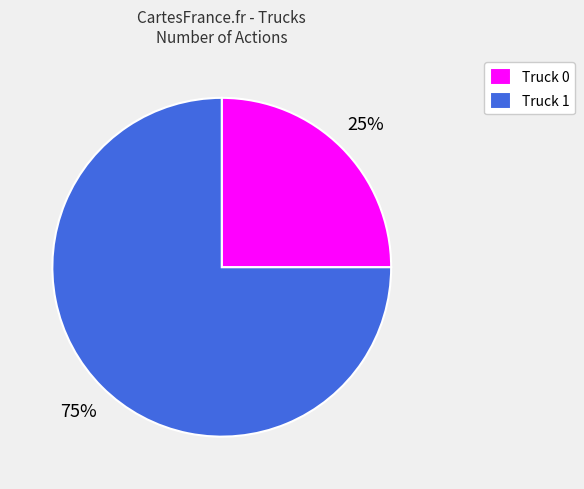

Count the number of slices in the pie.

2